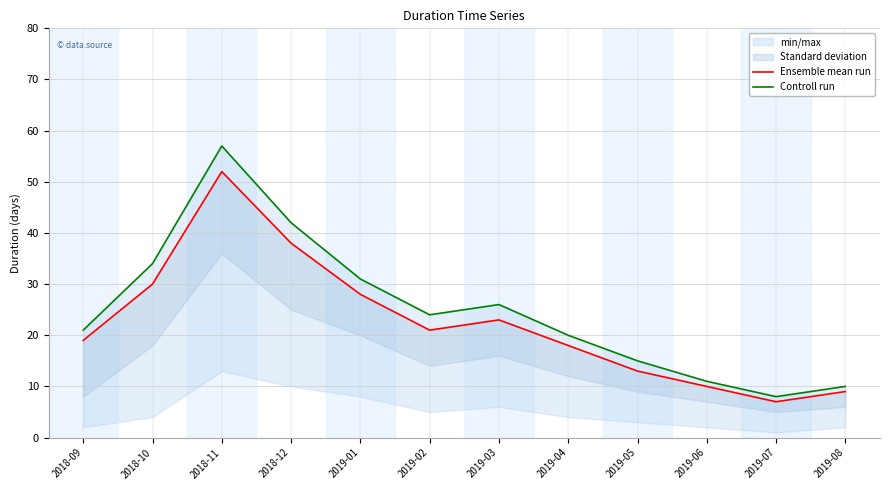

At which category does Controll run reach its first local peak?

2018-11